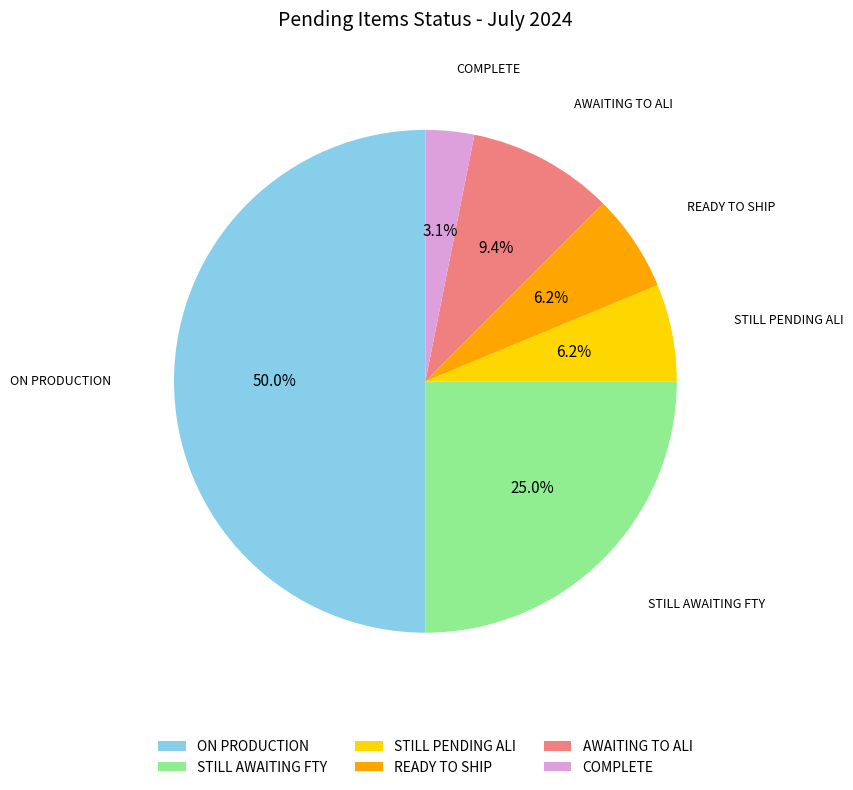

Does COMPLETE account for over 50% of the chart?

No